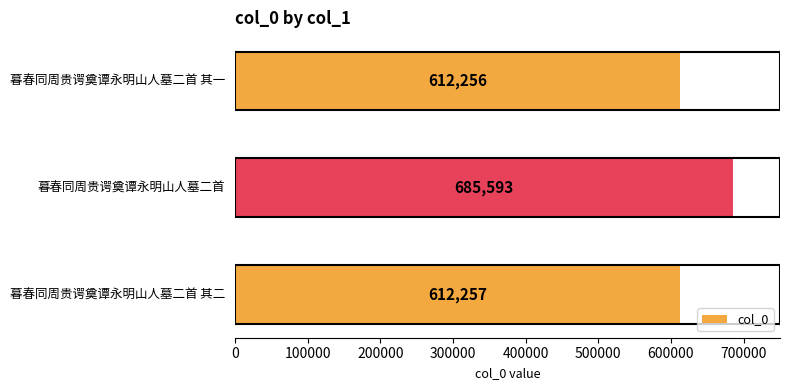

Reading top to bottom, list all the values displayed in this chart.

612256	685593	612257